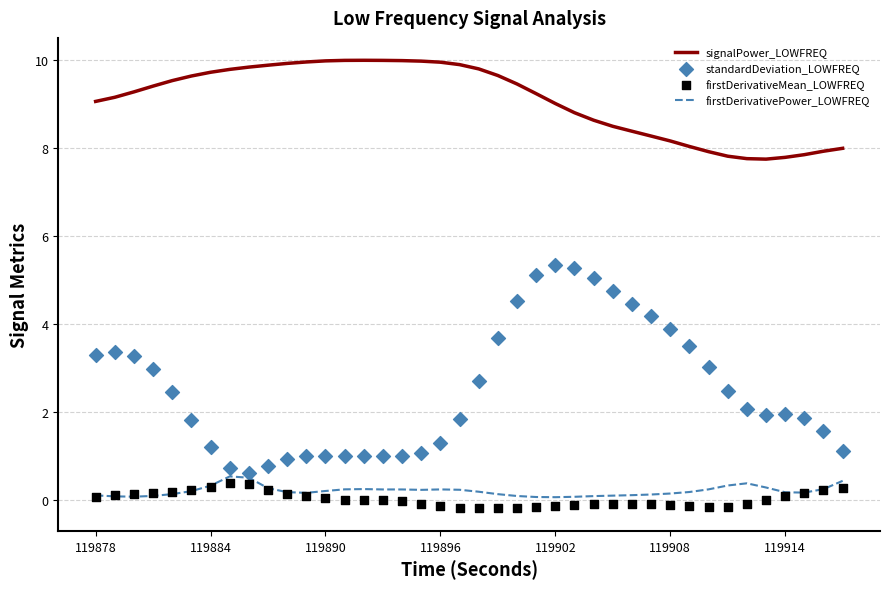

True or false: firstDerivativePower_LOWFREQ and signalPower_LOWFREQ cross at least once.

False